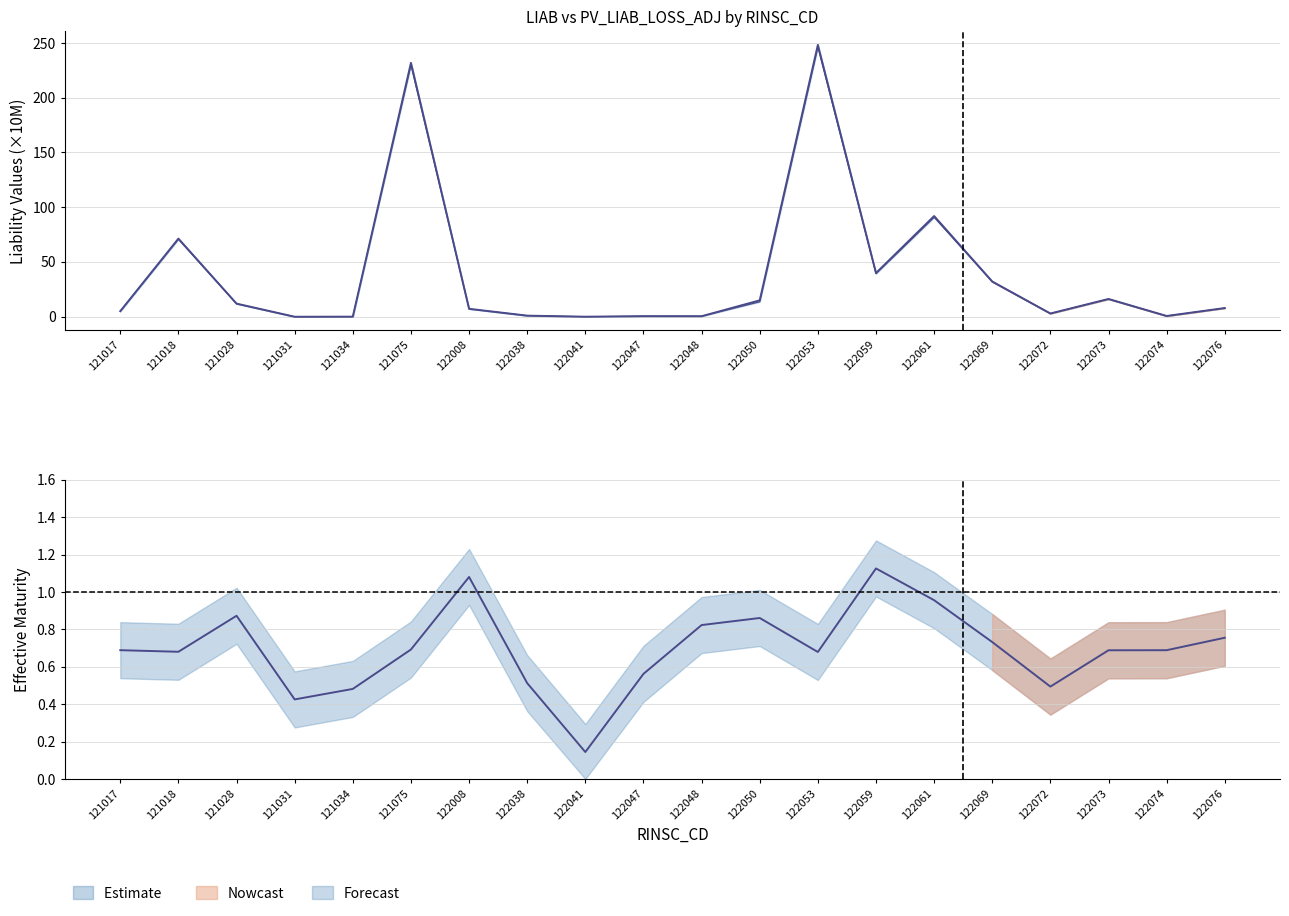

True or false: EFF_MAT has a value of 0.1 at 122041.

True